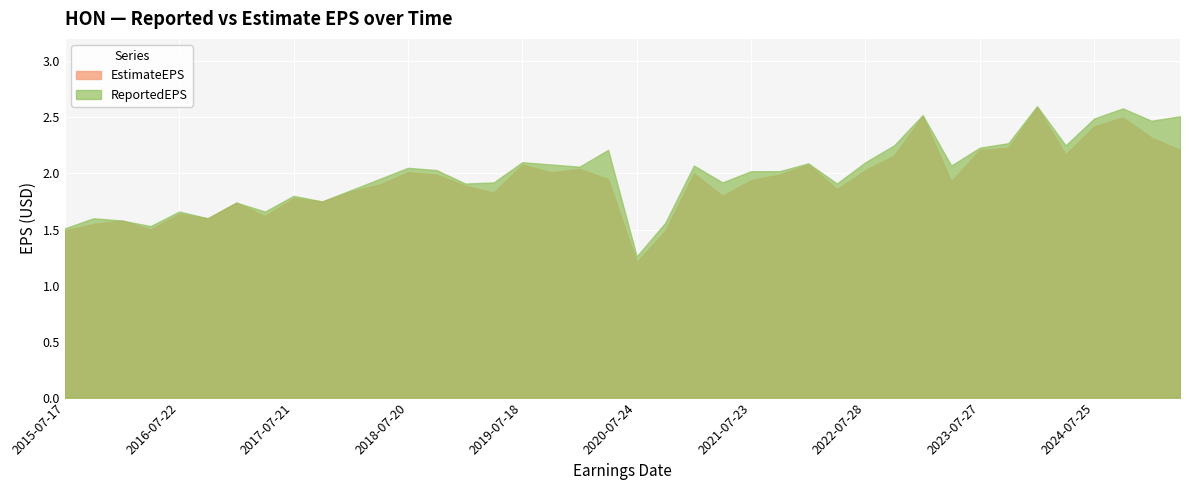

Reading right to left, transcribe all the data shown in this chart.

EstimateEPS: 2.2	2.3	2.5	2.4	2.2	2.6	2.2	2.2	1.9	2.5	2.2	2.0	1.9	2.1	2.0	1.9	1.8	2.0	1.5	1.2	1.9	2.0	2.0	2.1	1.8	1.9	2.0	2.0	1.9	1.8	1.8	1.8	1.6	1.7	1.6	1.6	1.5	1.6	1.6	1.5
ReportedEPS: 2.5	2.5	2.6	2.5	2.2	2.6	2.3	2.2	2.1	2.5	2.2	2.1	1.9	2.1	2.0	2.0	1.9	2.1	1.6	1.3	2.2	2.1	2.1	2.1	1.9	1.9	2.0	2.0	1.9	1.9	1.8	1.8	1.7	1.7	1.6	1.7	1.5	1.6	1.6	1.5